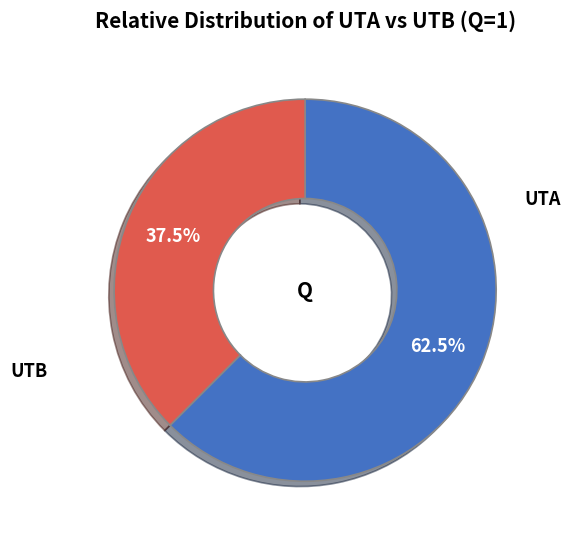

Does any single category account for the majority?

Yes